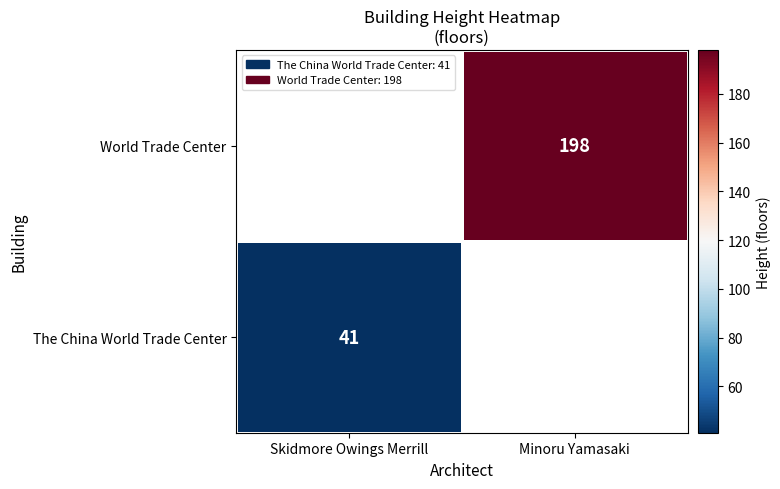

Is it true that World Trade Center equals 69 at Minoru Yamasaki?

False